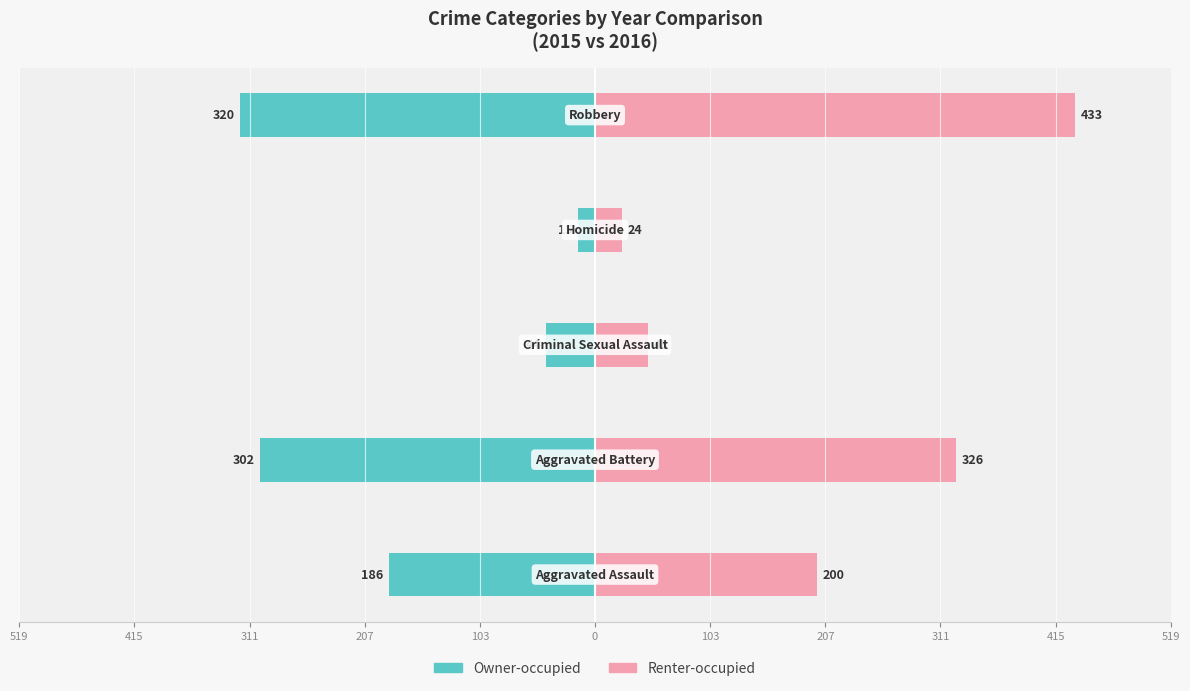

What value does the Owner-occupied series have at 207?

-302